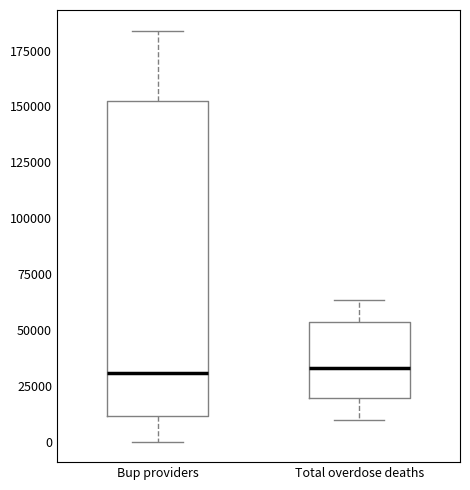

Reading left to right, read every box against the y-axis: the position of its median line, the range the box covers, and the ends of its whiskers. The values are not printed on the chart, so give them approximately, as read against the axis.

Bup providers: median 30000, box 10000 to 150000, whiskers 0 to 185000
Total overdose deaths: median 35000, box 20000 to 55000, whiskers 10000 to 65000